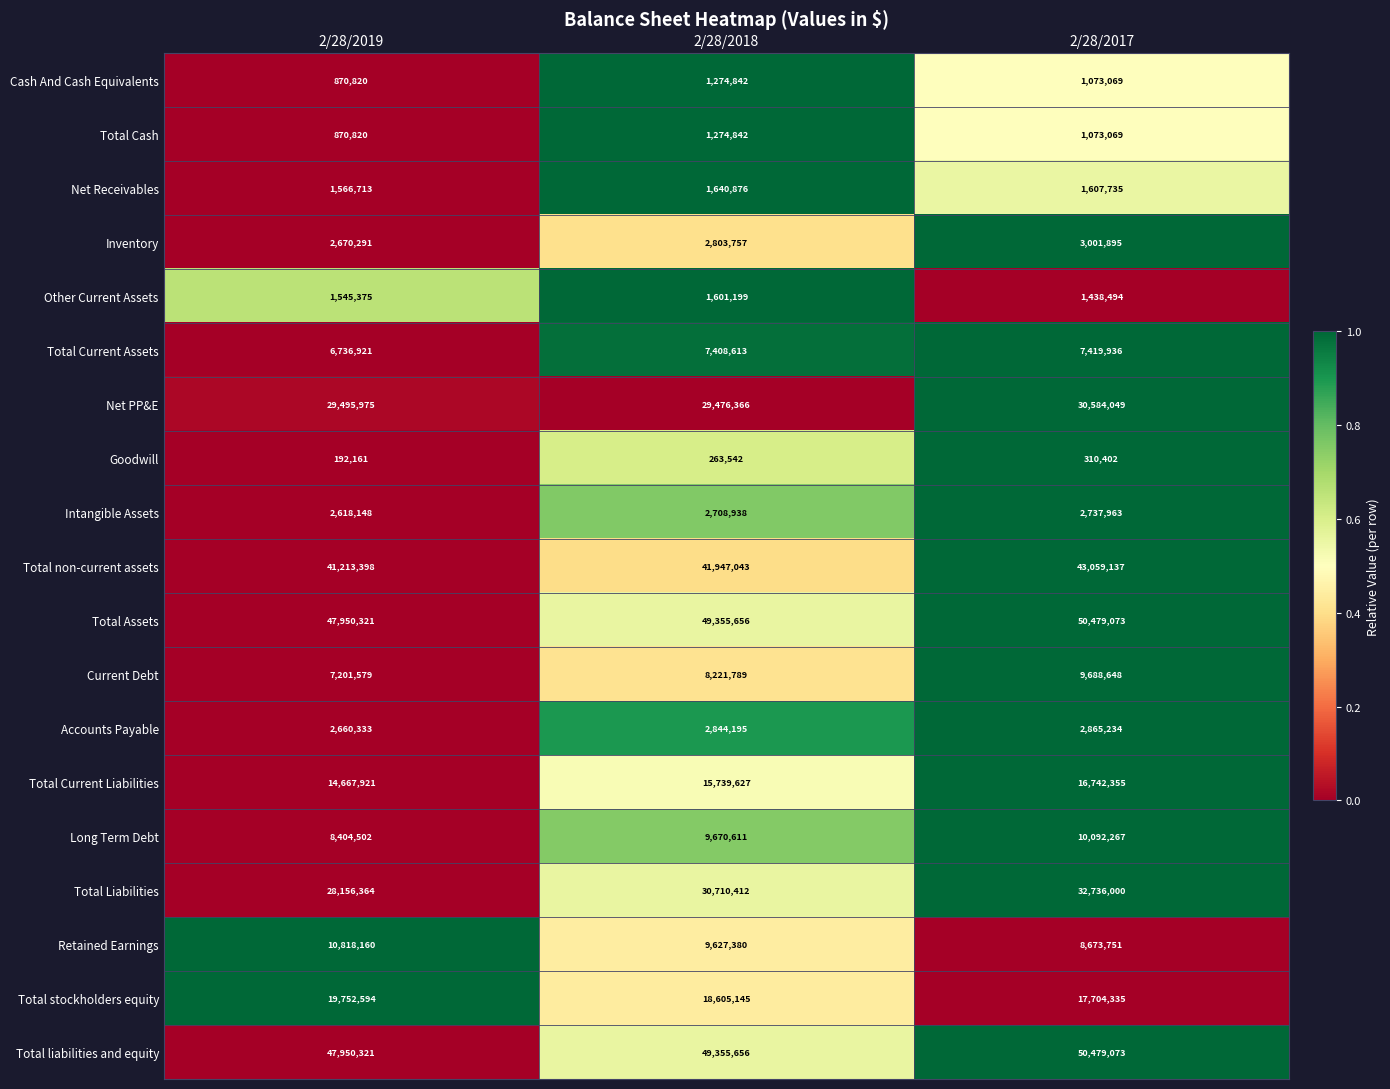

What is the total value across all series at 2/28/2018?

284530489